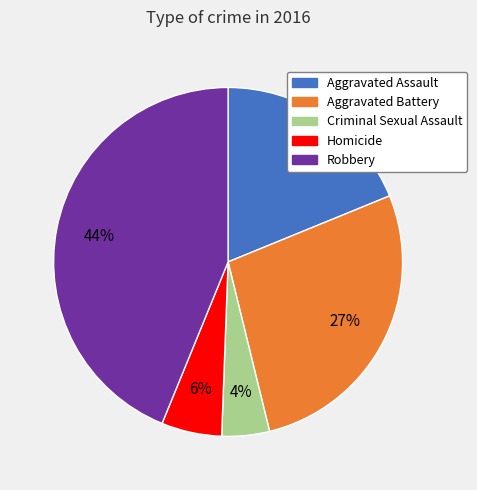

How many segments does this pie chart have?

5